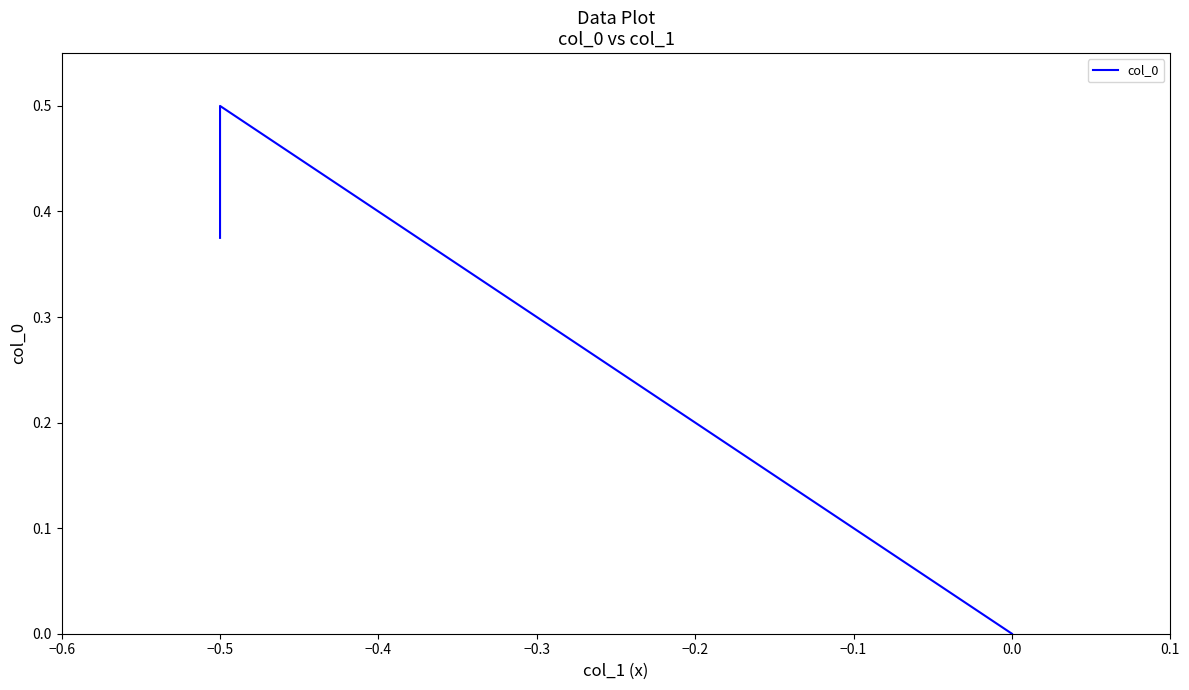

What is the sum of all values?

0.9